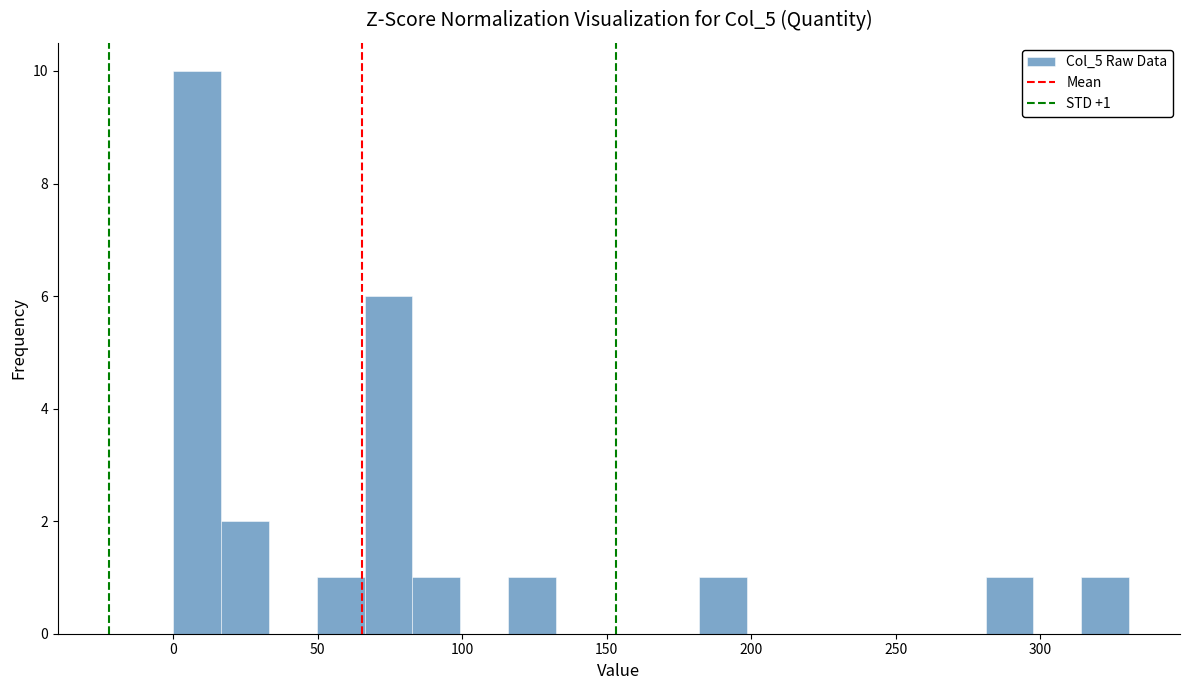

Around what value on the x-axis is the tallest bar? Give the approximate position of its centre, as read against the axis.

10